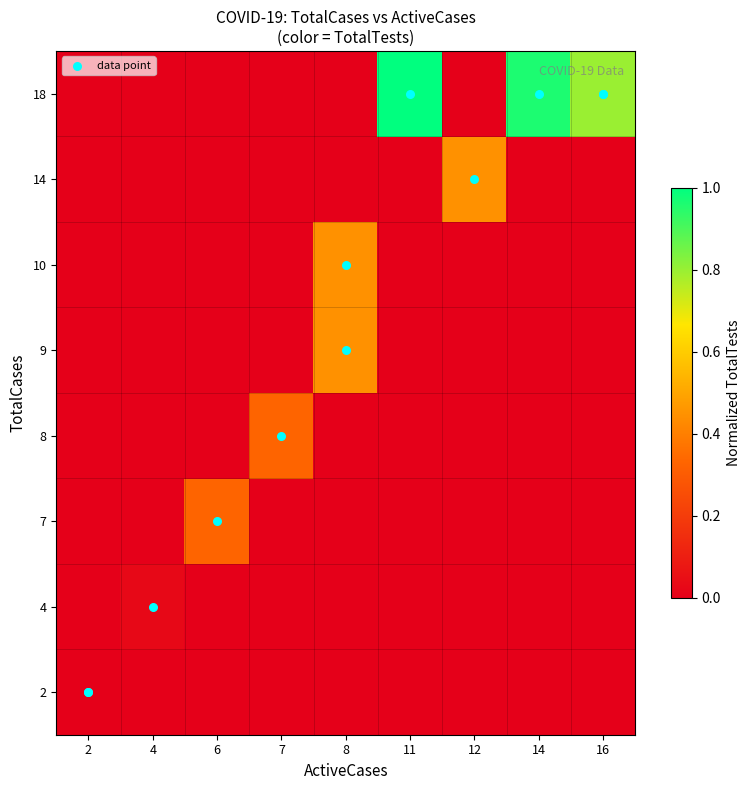

Reading left to right, list all the values displayed in this chart.

row_0: 0.0	0.0	0.0	0.0	0.0	0.0	0.0	0.0	0.0
row_1: 0.0	0.0	0.0	0.0	0.0	0.0	0.0	0.0	0.0
row_2: 0.0	0.0	0.3	0.0	0.0	0.0	0.0	0.0	0.0
row_3: 0.0	0.0	0.0	0.3	0.0	0.0	0.0	0.0	0.0
row_4: 0.0	0.0	0.0	0.0	0.4	0.0	0.0	0.0	0.0
row_5: 0.0	0.0	0.0	0.0	0.4	0.0	0.0	0.0	0.0
row_6: 0.0	0.0	0.0	0.0	0.0	0.0	0.4	0.0	0.0
row_7: 0.0	0.0	0.0	0.0	0.0	1.0	0.0	1.0	0.8